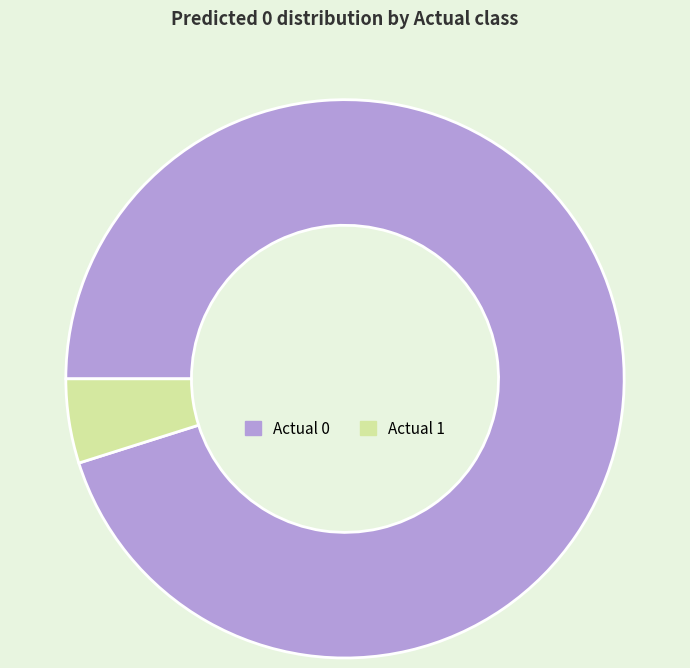

What is the smallest slice in the pie chart?

Actual 1